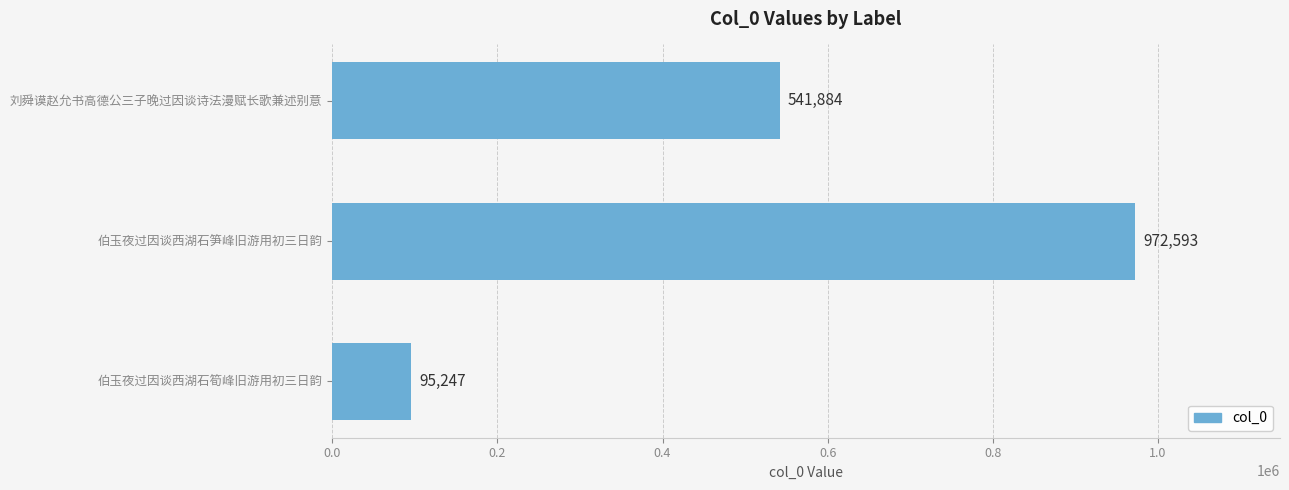

Count the values in the range 95247 to 972593.

3